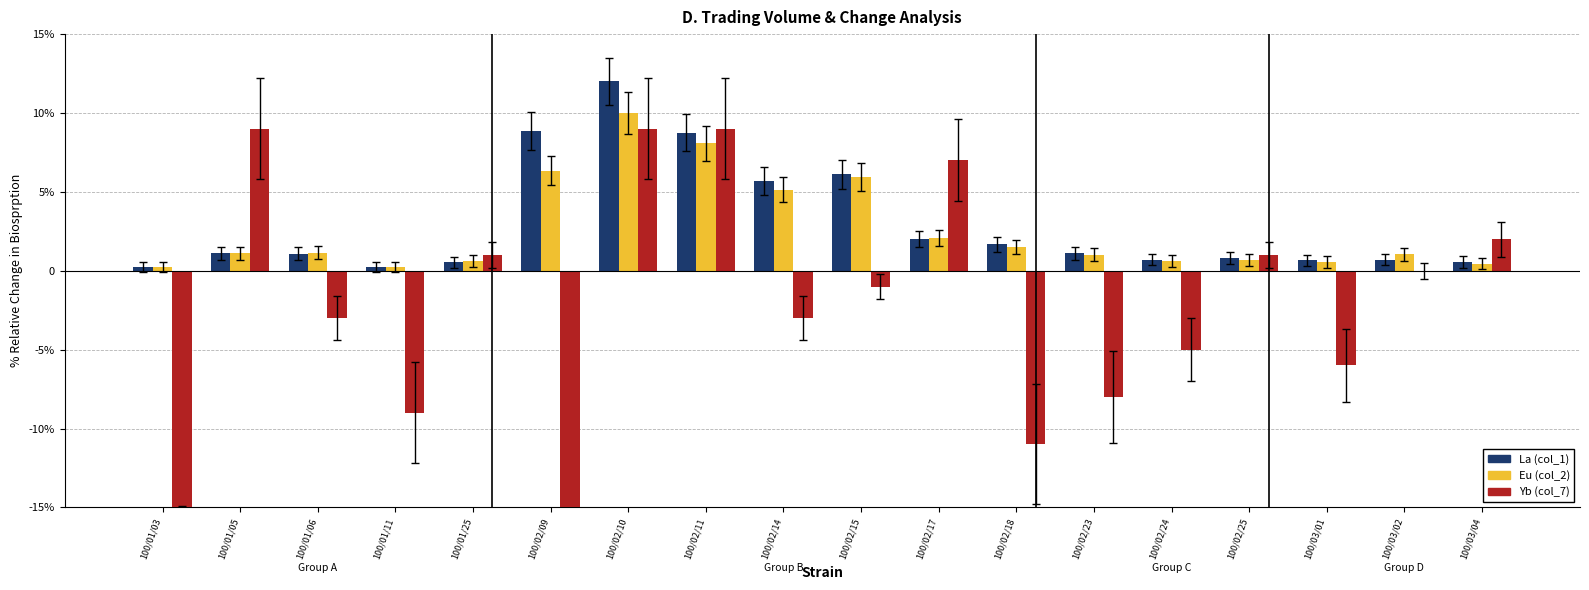

What is the label of the 10th bar from the right?

100/02/14